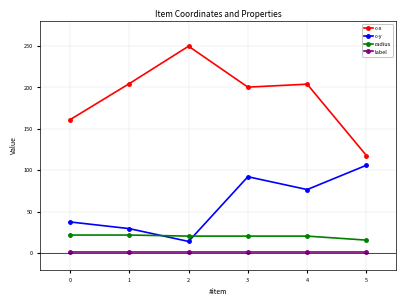

Count the number of categories in the chart.

6